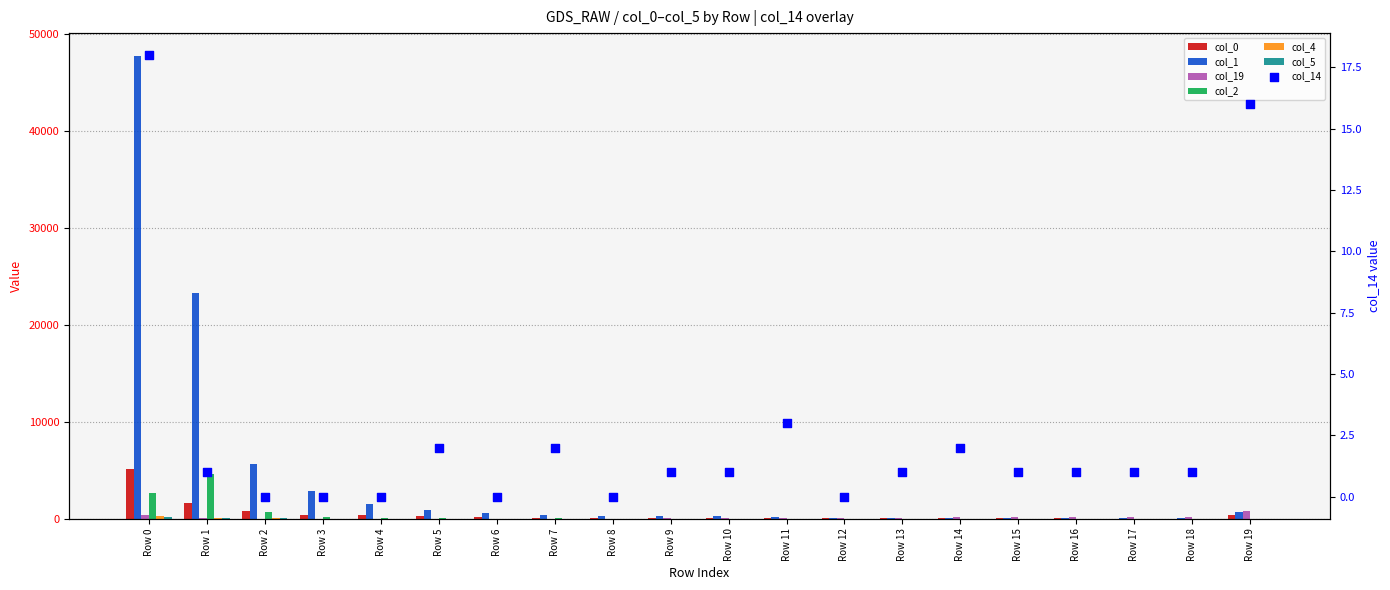

Which series contains the lowest Y value?

col_4